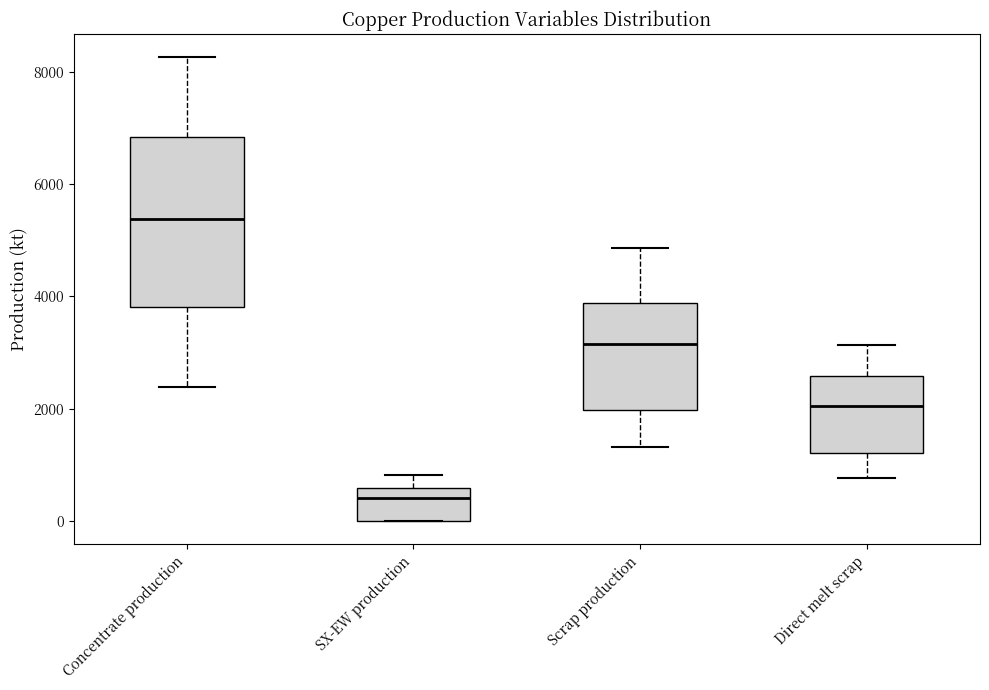

Comparing the boxes themselves (not the whiskers), which one is the tallest?

Concentrate production